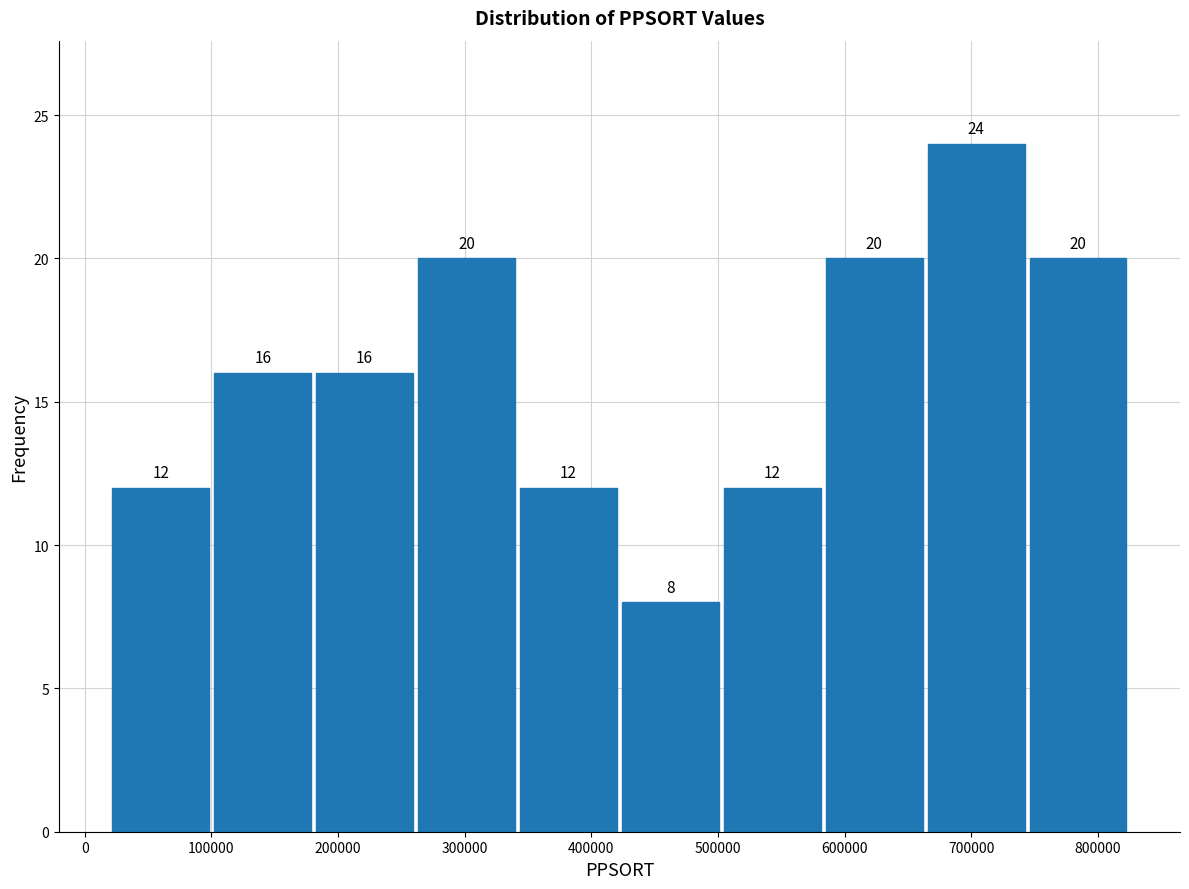

Reading left to right, list every bar in this chart as the range it spans on the x-axis followed by its height. The bar edges are not printed on the chart, so give them approximately, as read against the axis.

20000 to 100000: 12
100000 to 180000: 16
180000 to 260000: 16
260000 to 340000: 20
340000 to 420000: 12
420000 to 500000: 8
500000 to 580000: 12
580000 to 660000: 20
660000 to 740000: 24
740000 to 820000: 20